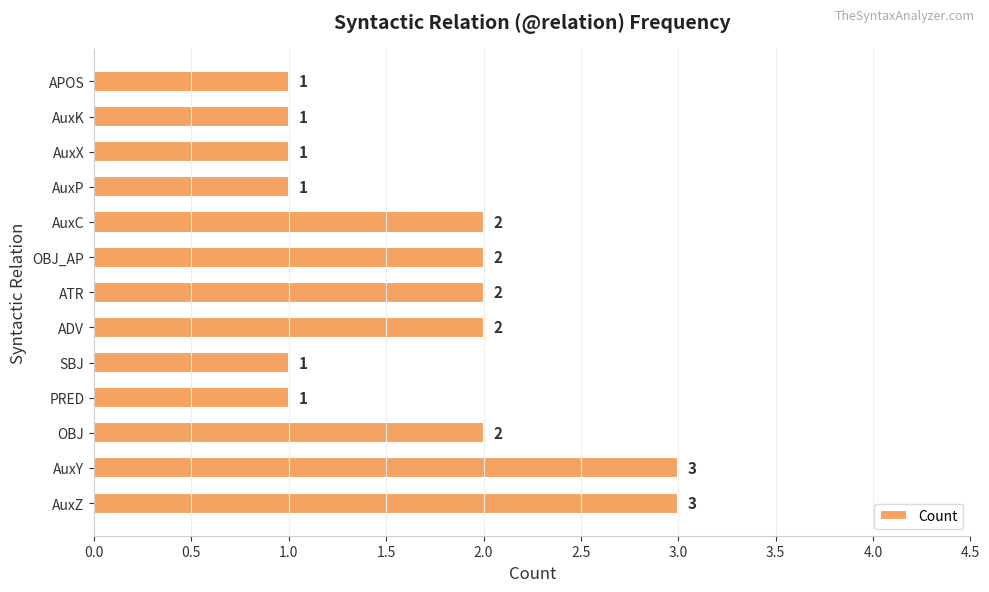

Which has a higher value, AuxY or AuxC?

AuxY